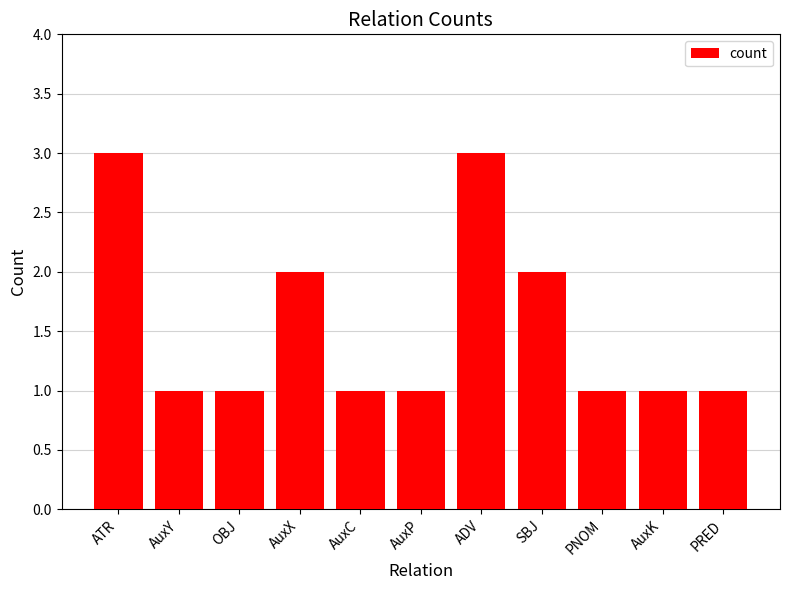

Between AuxK and SBJ, which is larger?

SBJ